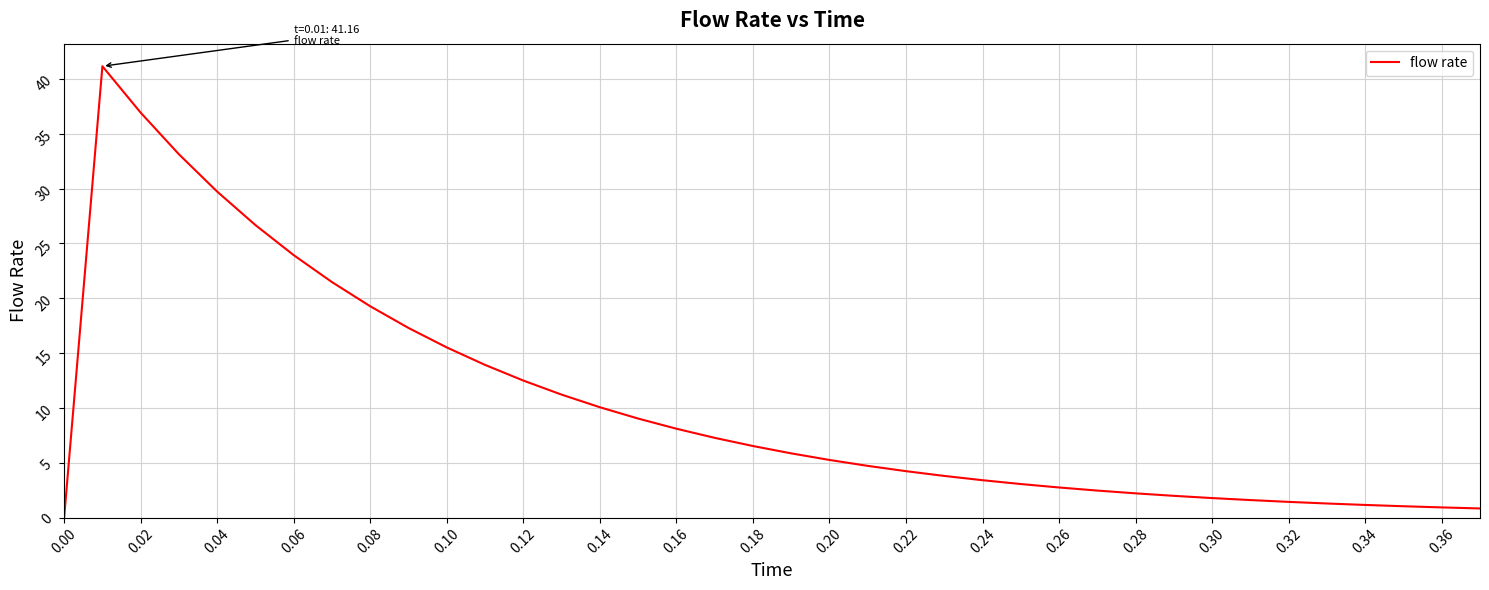

What is the greatest value displayed?

41.2